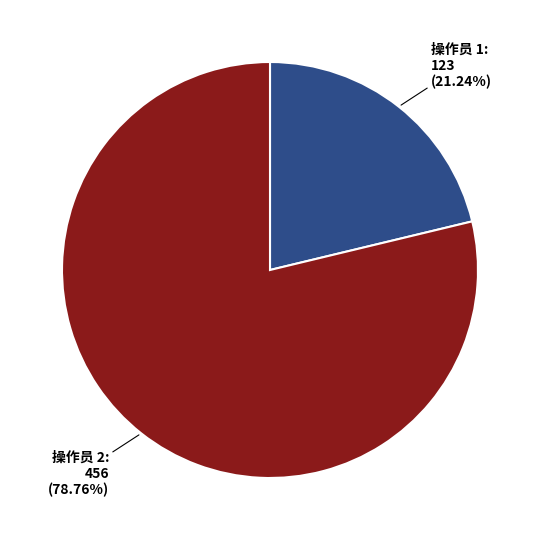

Rank the categories by value from highest to lowest.

操作员 2, 操作员 1